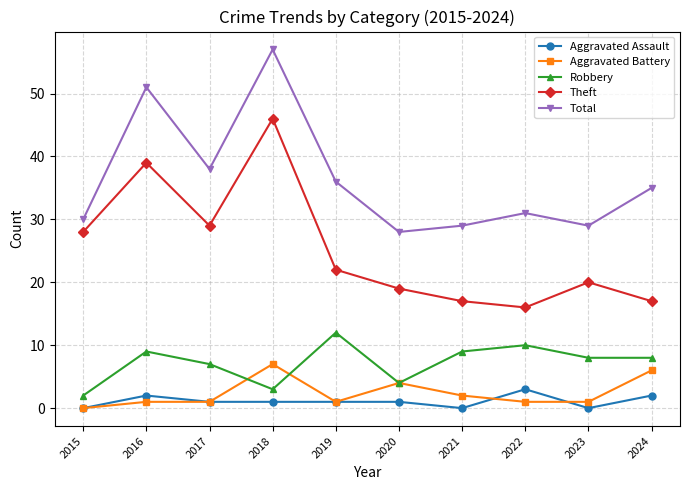

What is the difference between the Robbery values at 2021 and 2023?

1